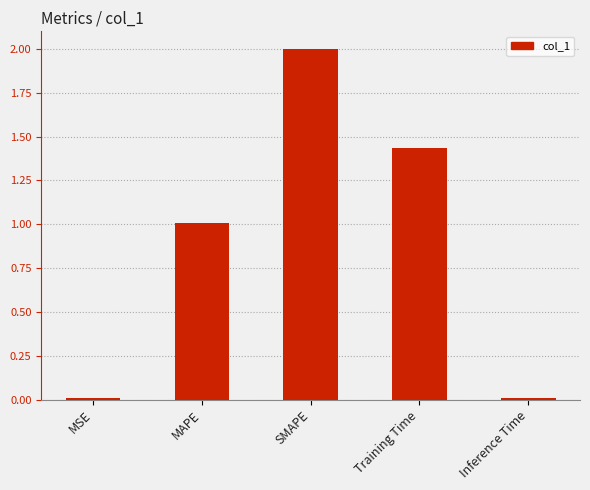

At which category does the chart reach its peak across all series?

SMAPE